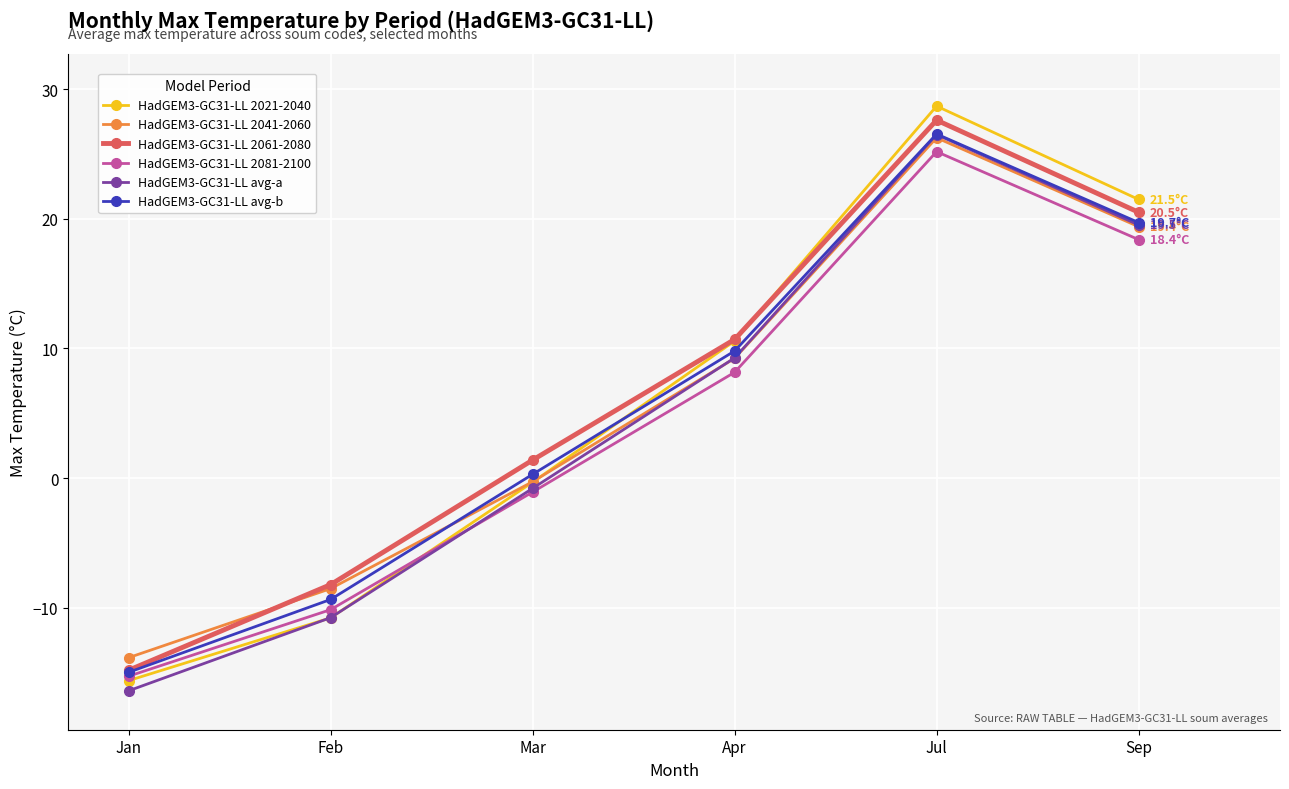

At which category is the sum across all series the highest?

Jul